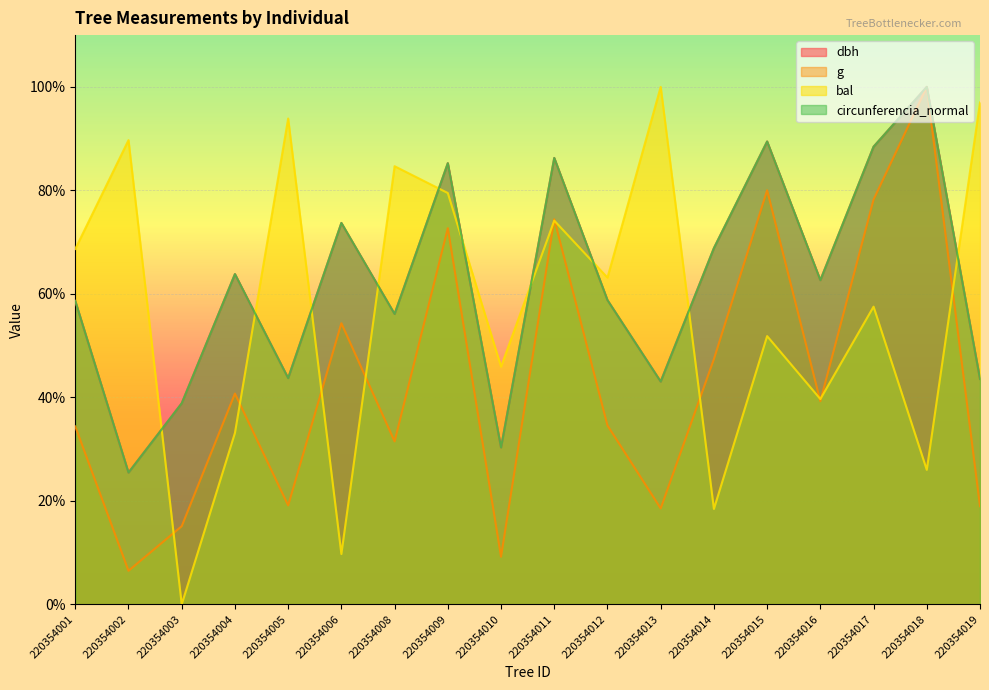

How many values in the bal series are below 63?

9